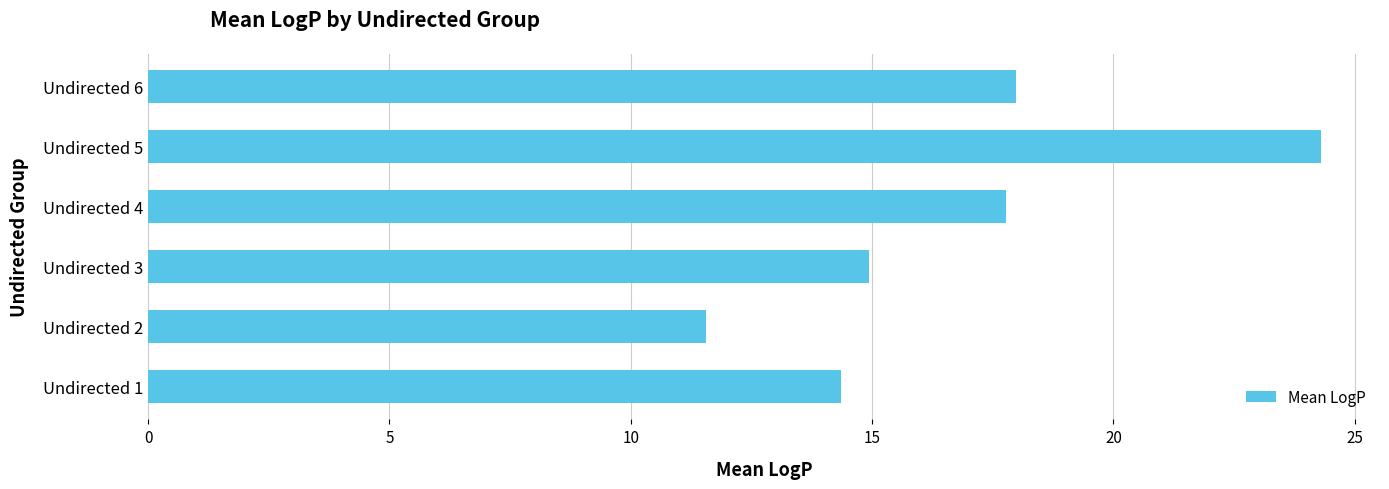

What is the average value?

16.8